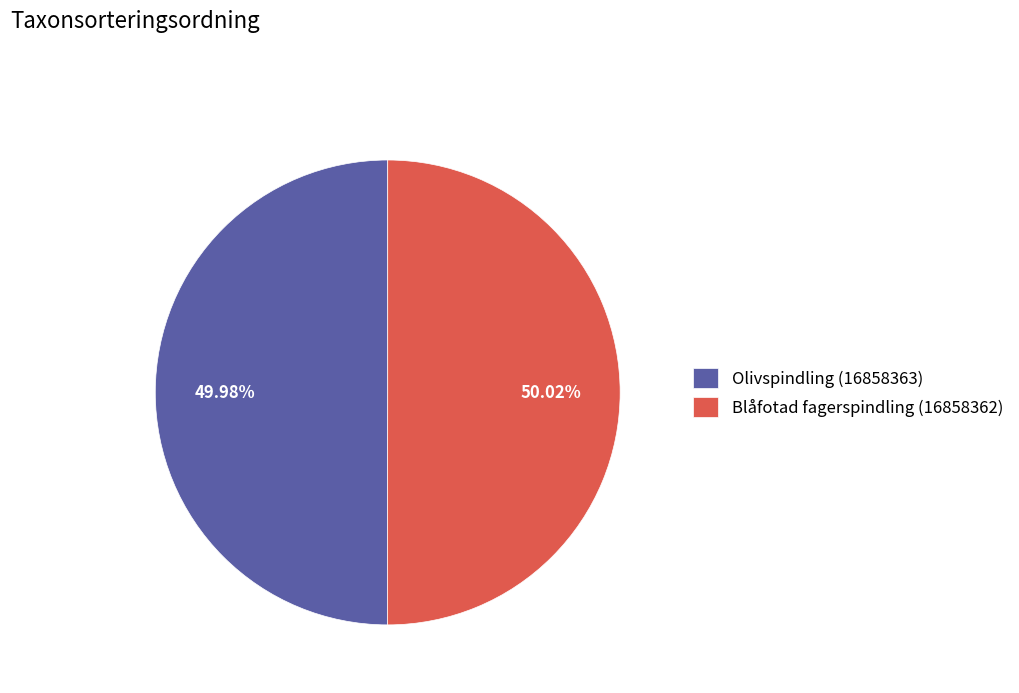

What percentage do Blåfotad fagerspindling (16858362) and Olivspindling (16858363) together represent?

100.0%